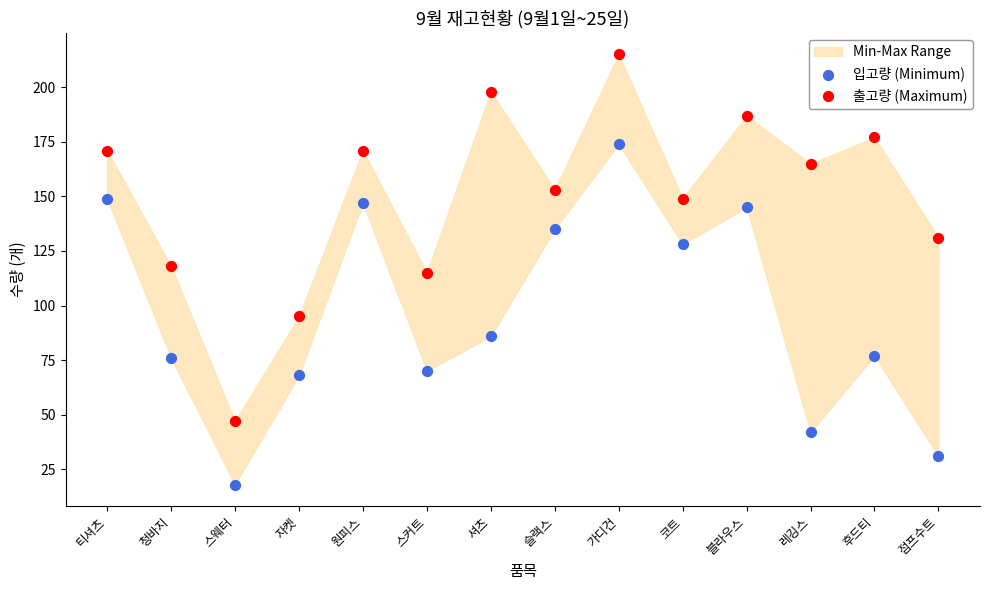

Which series contains the lowest Y value?

입고량 (Minimum)